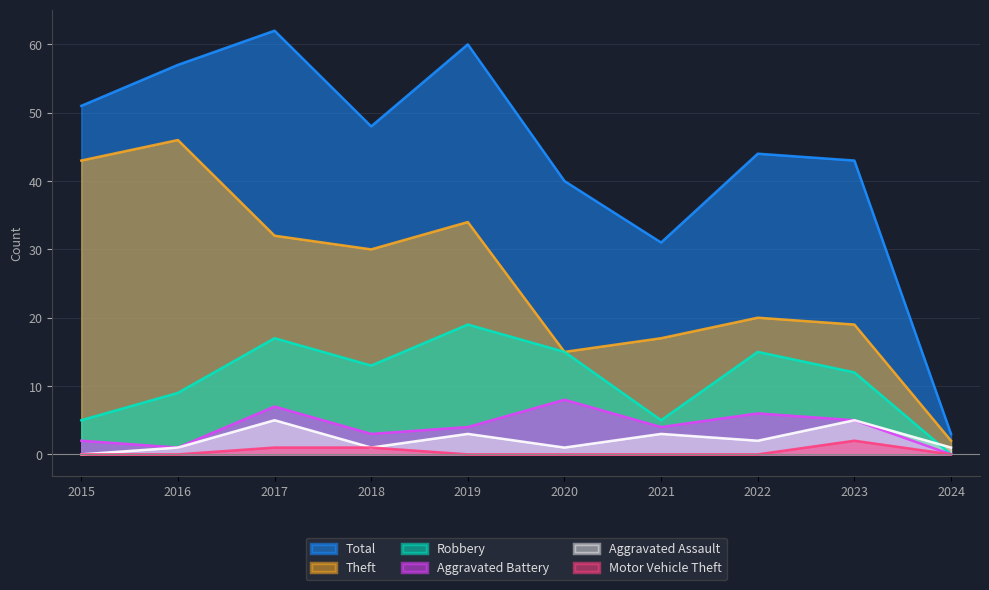

What is the greatest value displayed?

62